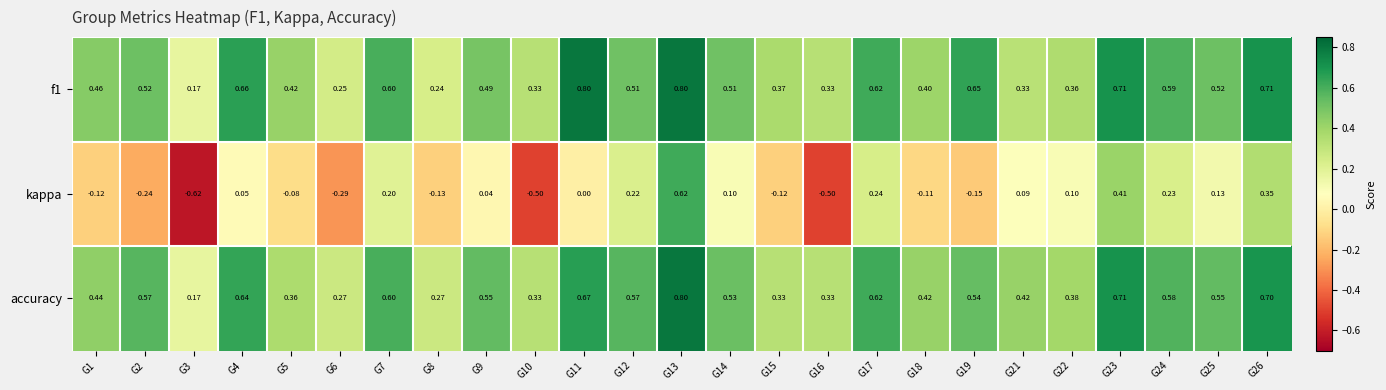

Which series has the largest range (max minus min)?

kappa